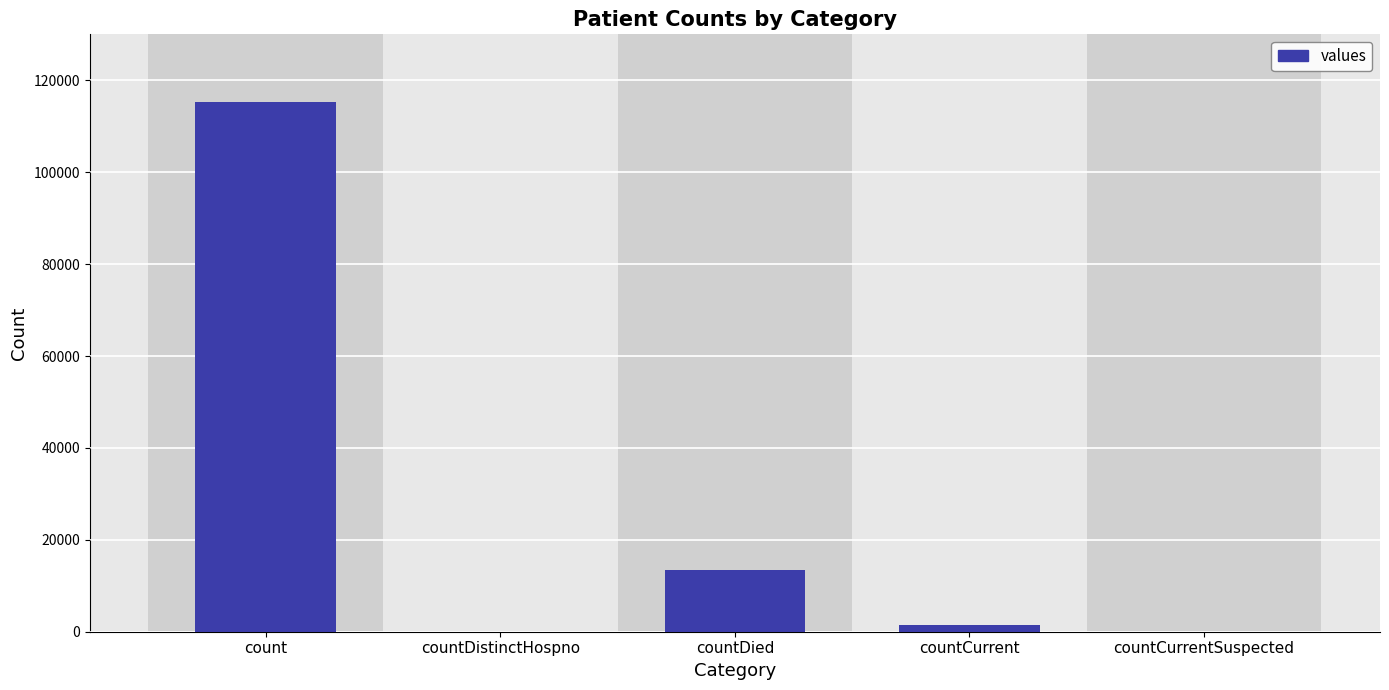

True or false: the data shows 78787 at countCurrentSuspected.

False